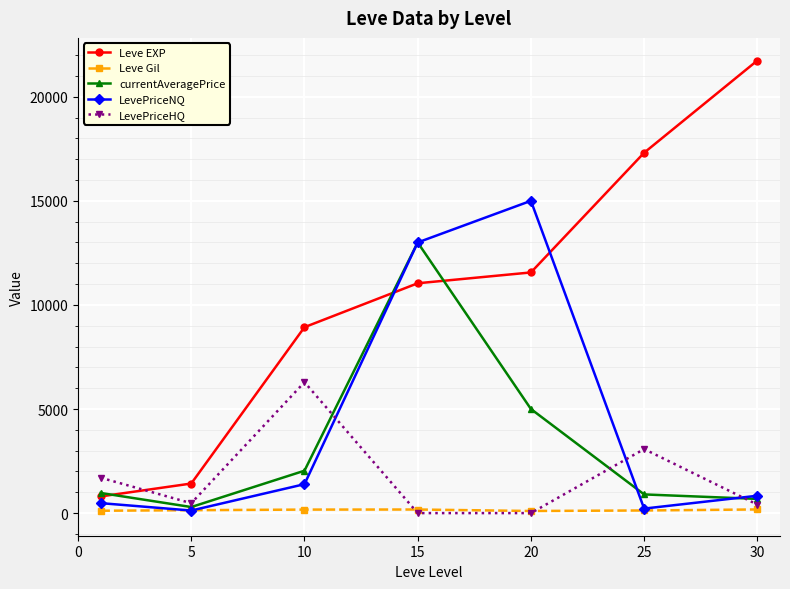

At how many categories does at least one series exceed 7435?

5